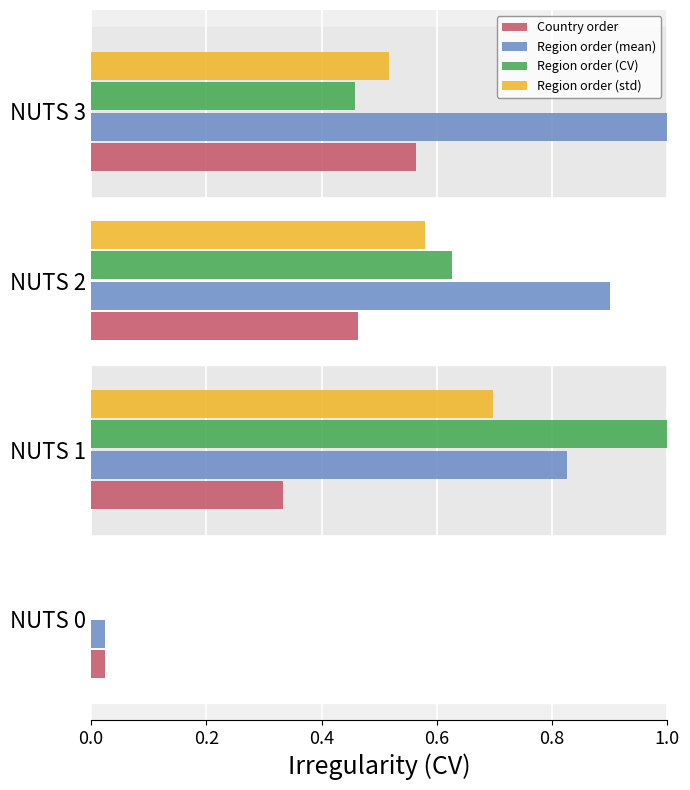

What is the sum of the Country order values at NUTS 0 and NUTS 1?

0.4